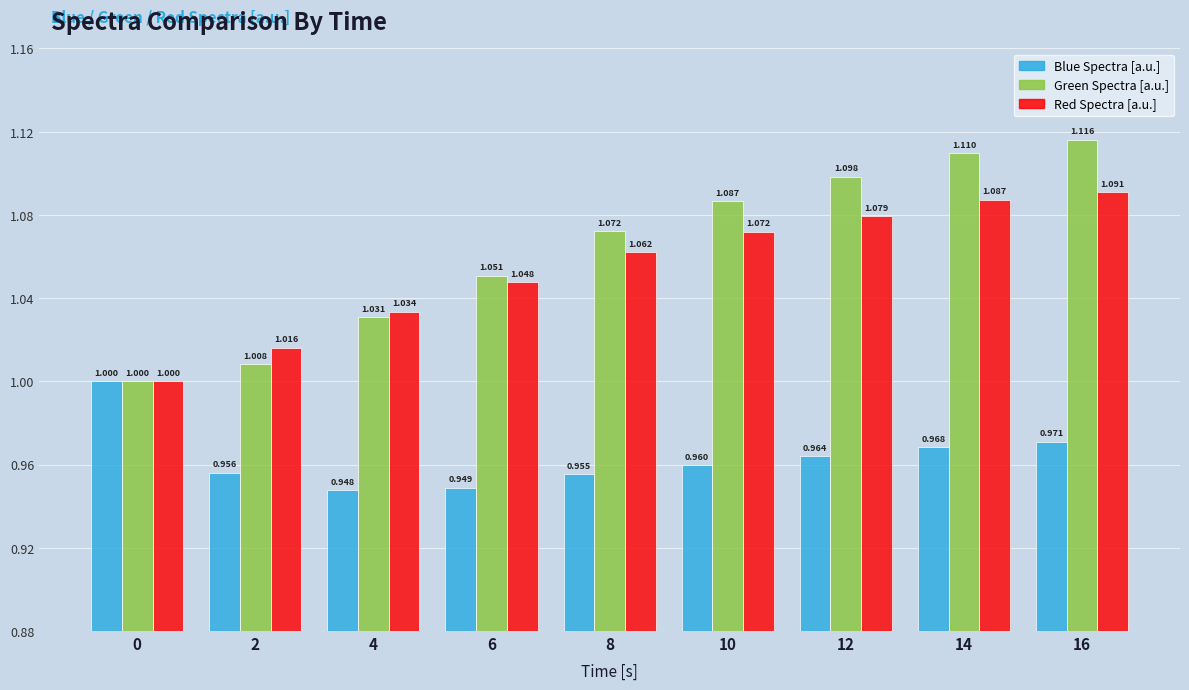

What is the lowest value of the Red Spectra [a.u.] series?

1.0